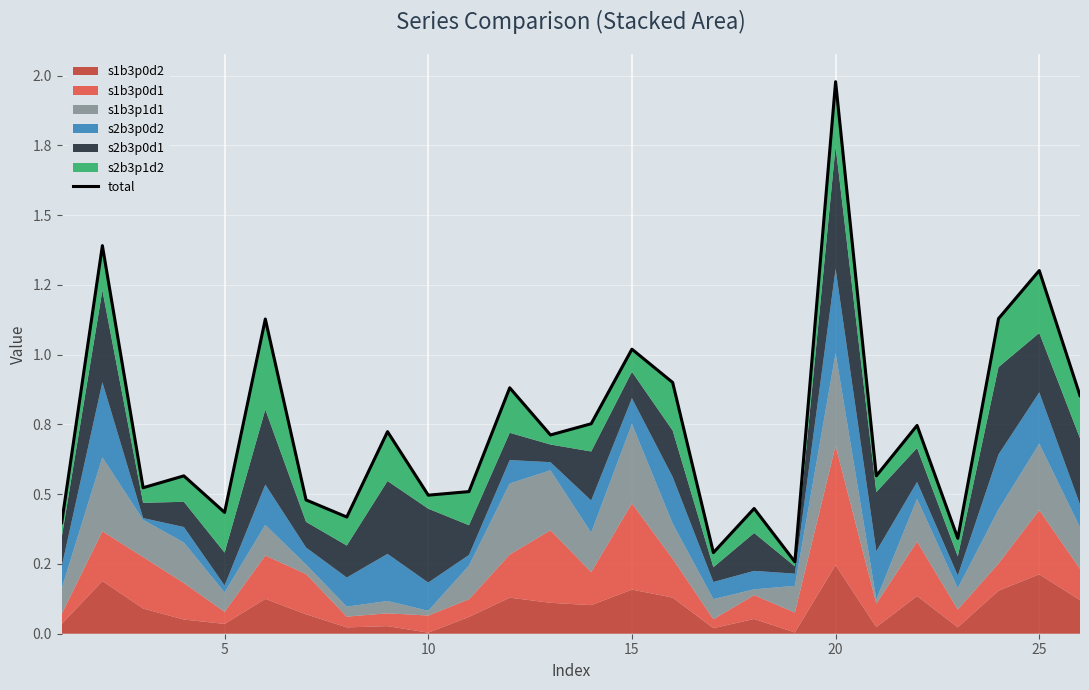

What is the smallest value displayed?

0.3